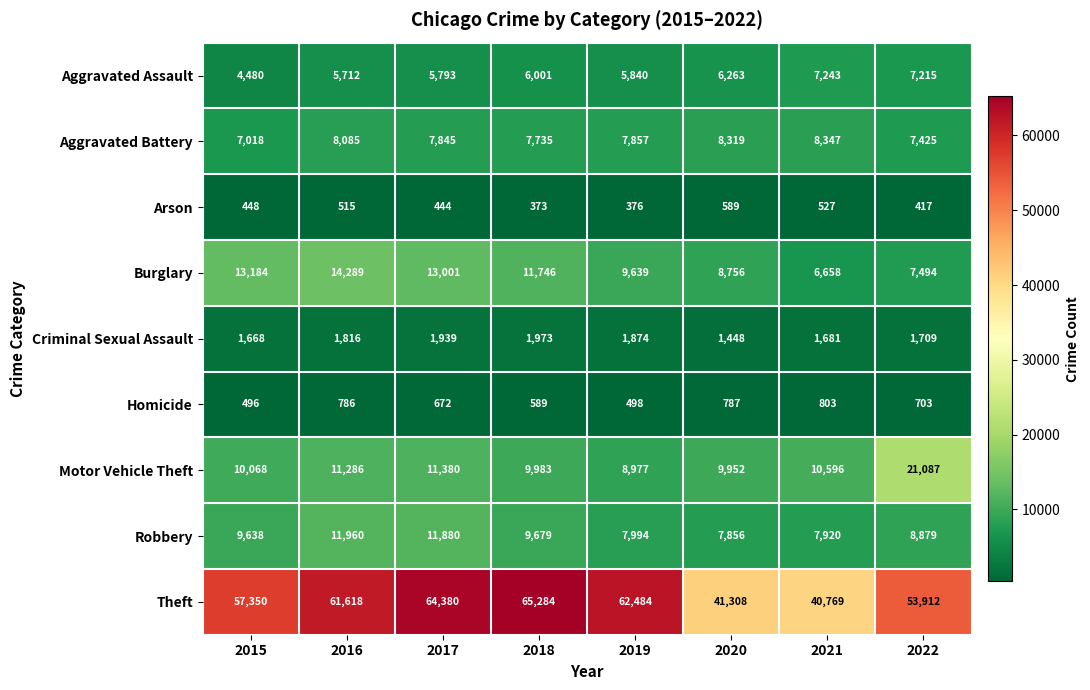

How many series are shown in this chart?

9